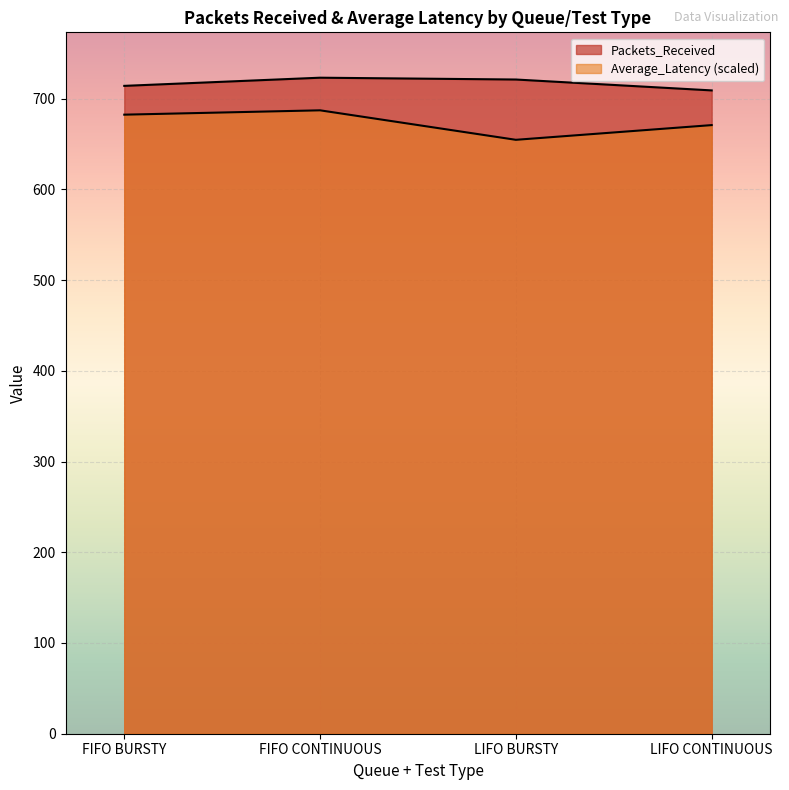

List the series in order of their overall mean, lowest first.

Average_Latency, Packets_Received